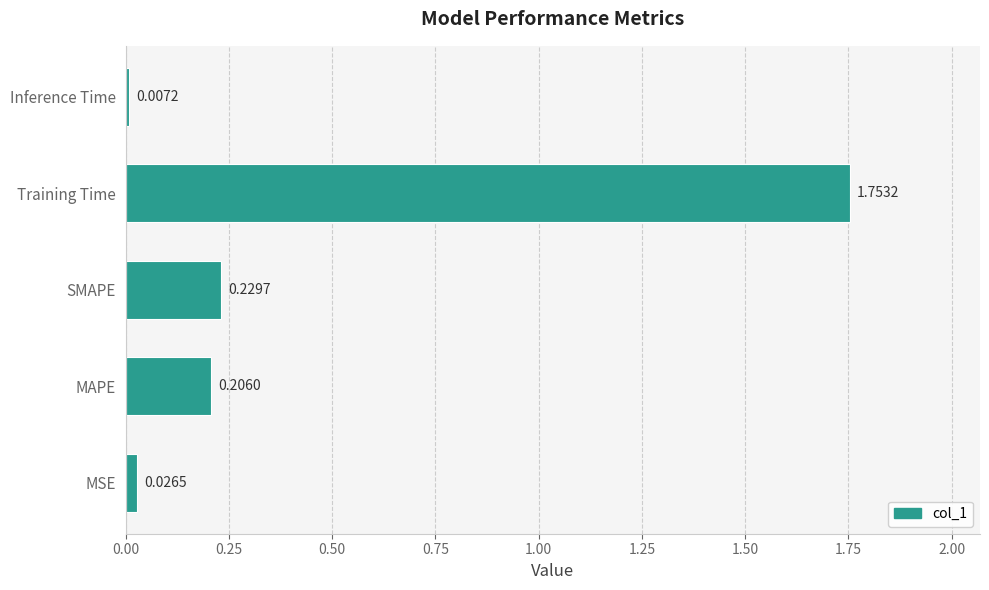

Which category has the lowest value across all series?

Inference Time